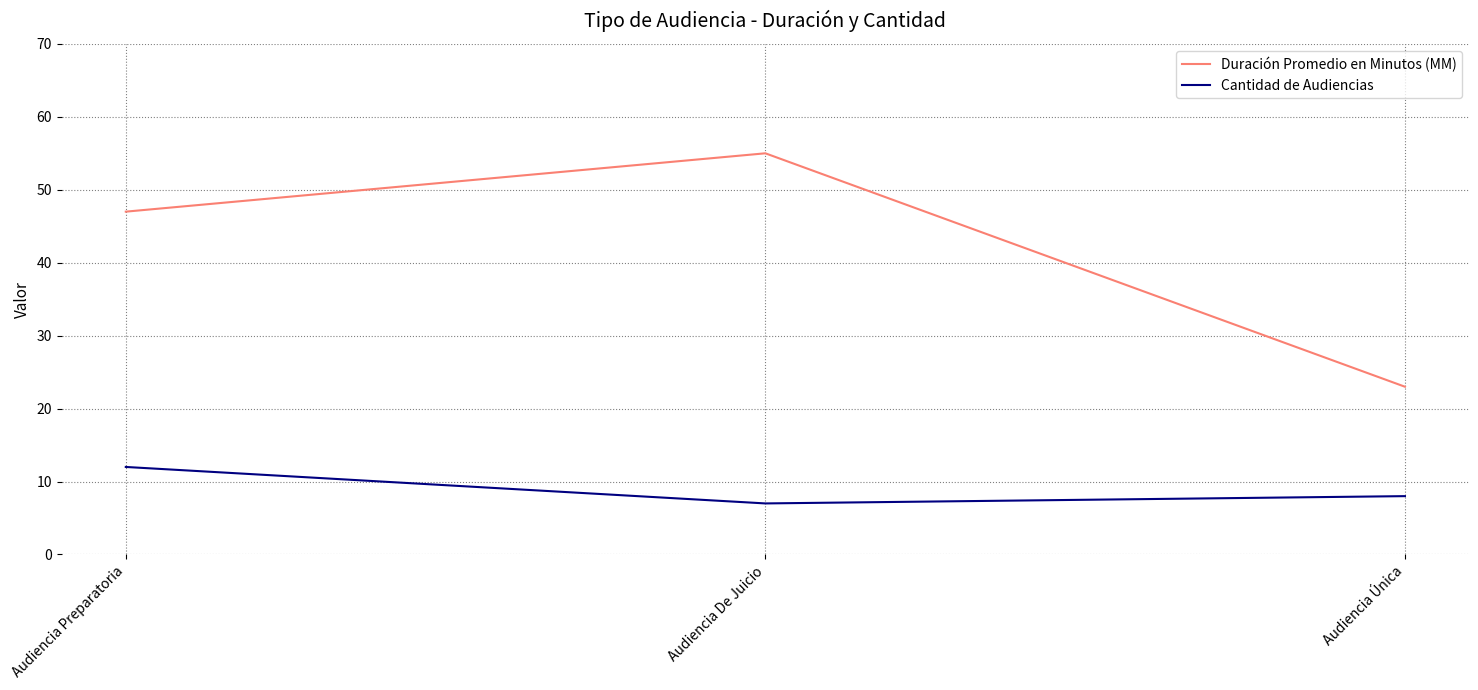

What are all the series names shown in the legend?

Duración Promedio en Minutos (MM), Cantidad de Audiencias